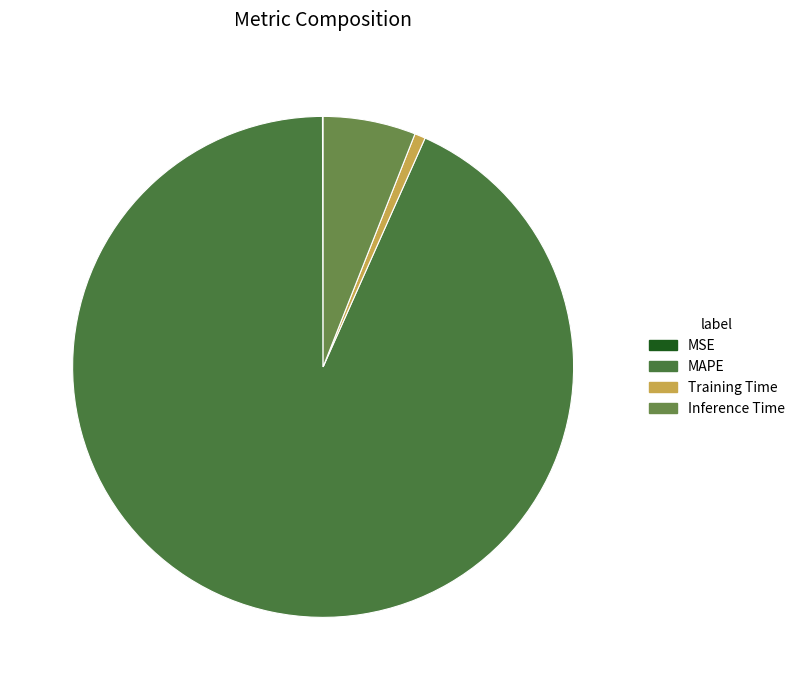

Count the number of slices in the pie.

4